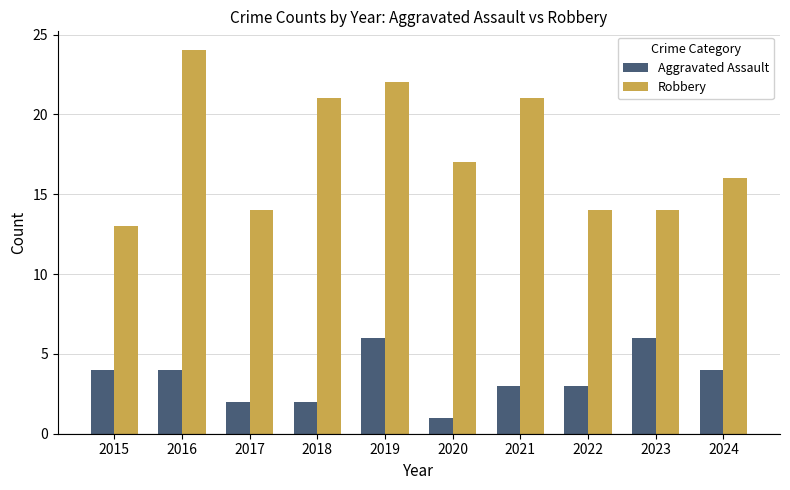

What is the difference between the second highest and second lowest values in the Robbery series?

8